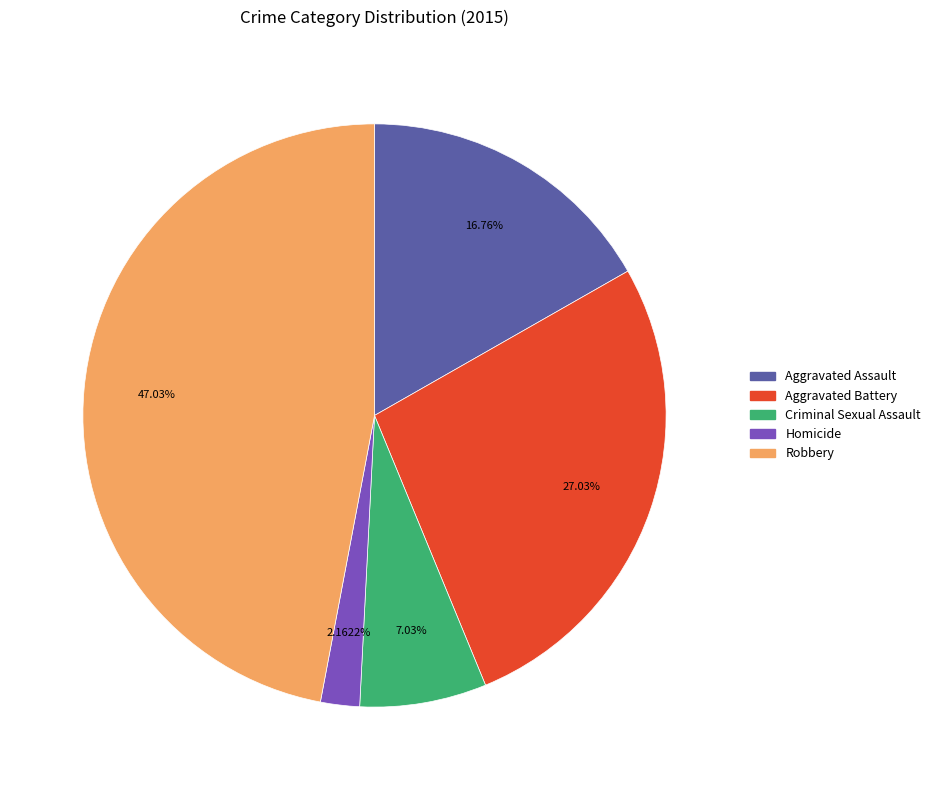

Count the number of slices in the pie.

5